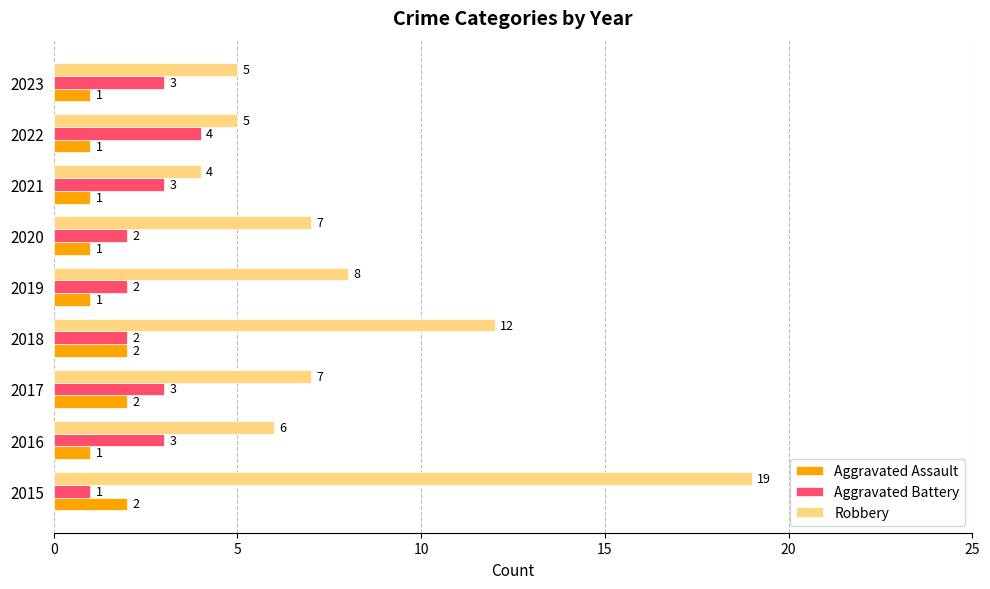

Rank the series by their maximum value, from highest to lowest.

Robbery, Aggravated Battery, Aggravated Assault